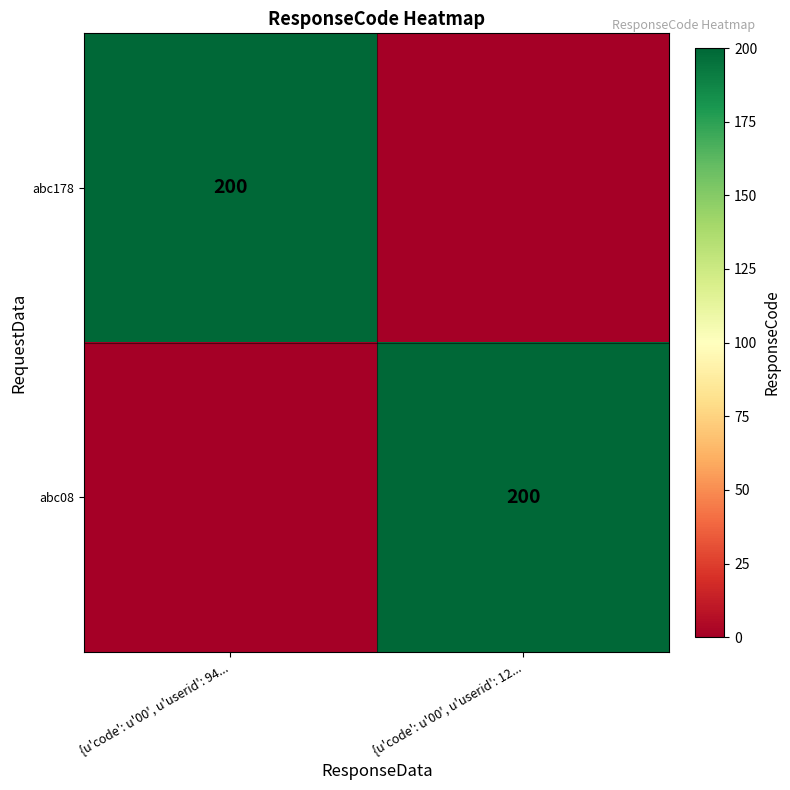

At which category does the chart reach its minimum across all series?

{u'code': u'00', u'userid': 12...